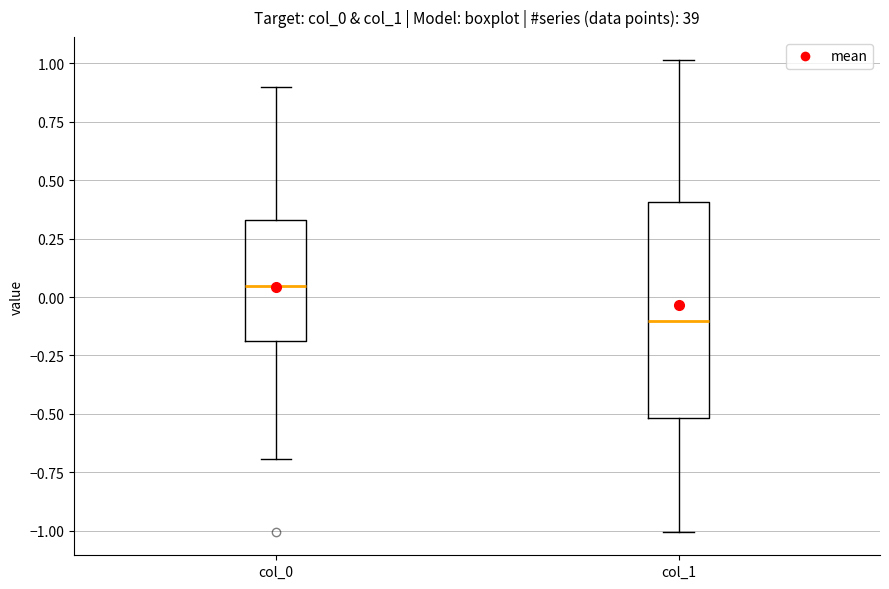

Where does the median line of the box for col_1 sit on the y-axis? The values are not printed on the chart, so give them approximately, as read against the axis.

-0.10